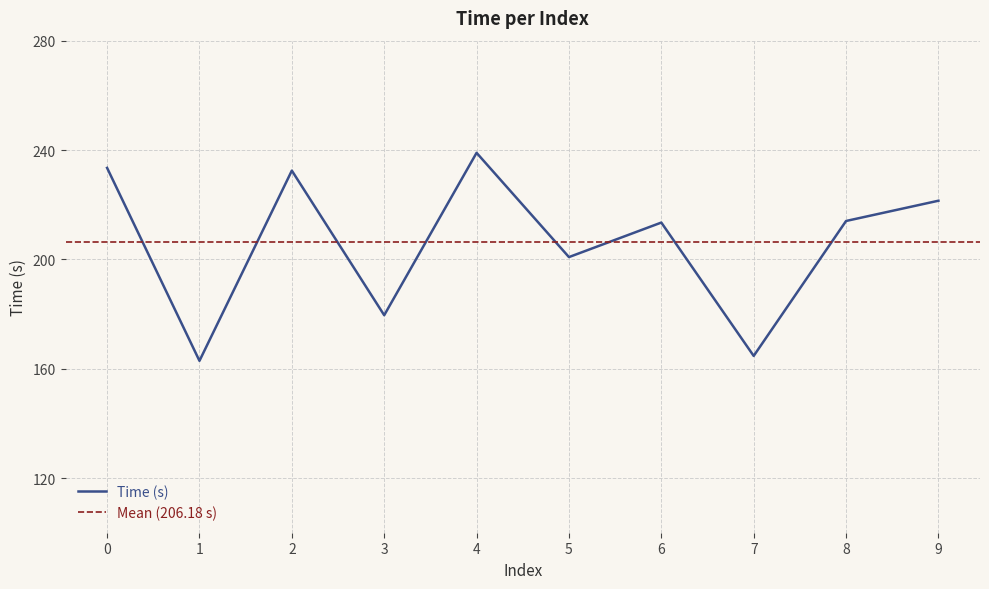

What is the value of the 2nd point from the left?

162.9